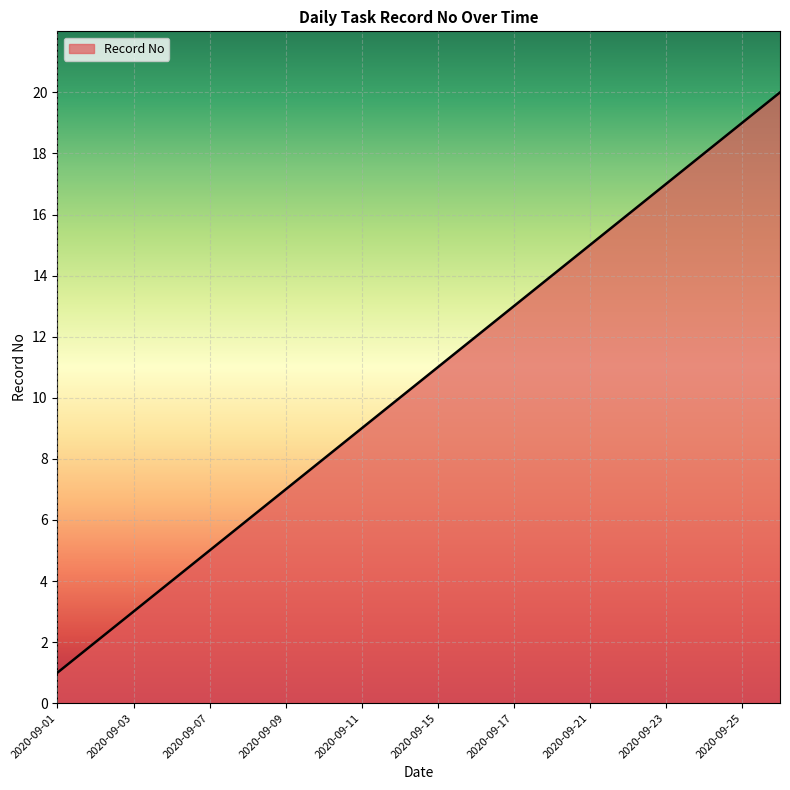

What is the difference between the maximum and minimum values?

19